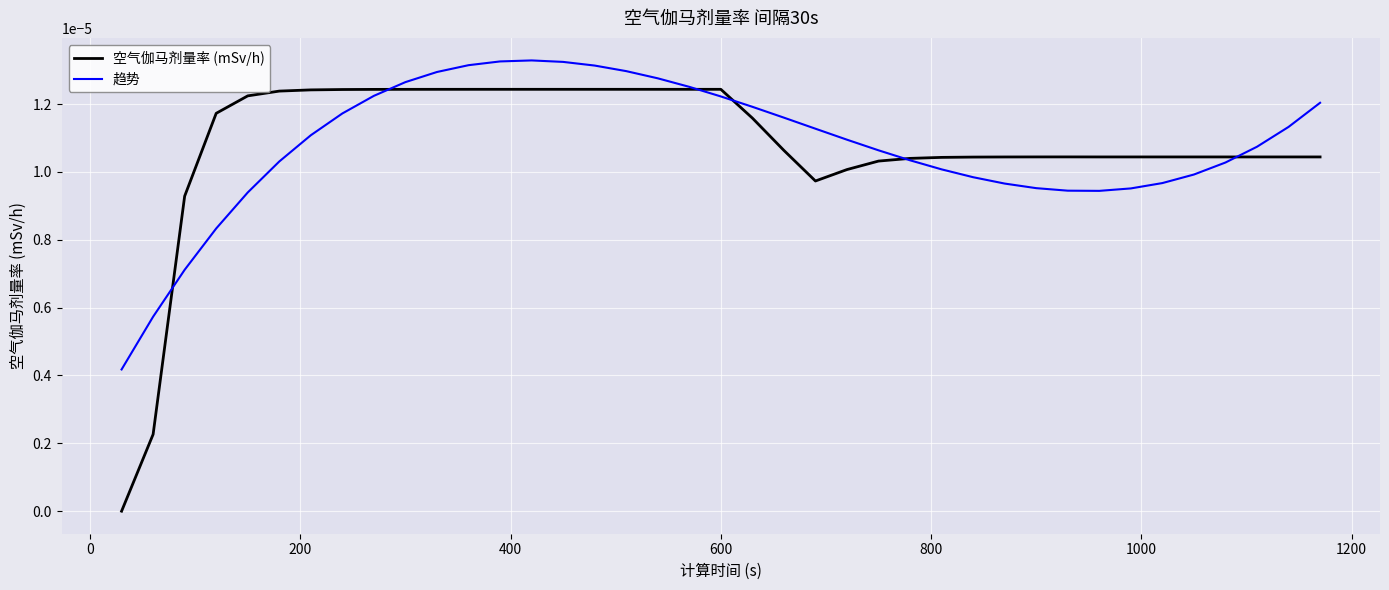

Does the chart display data point markers on the line(s)?

No